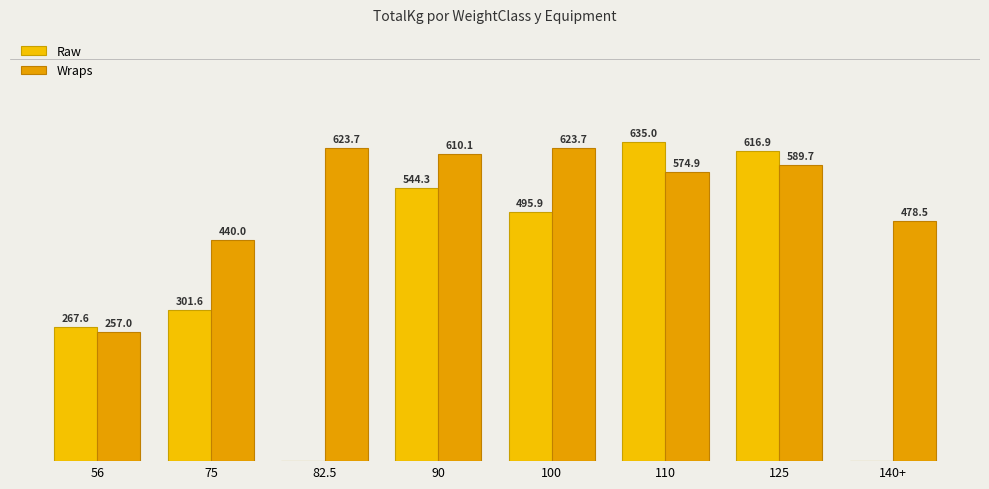

At how many categories does at least one series exceed 614?

4